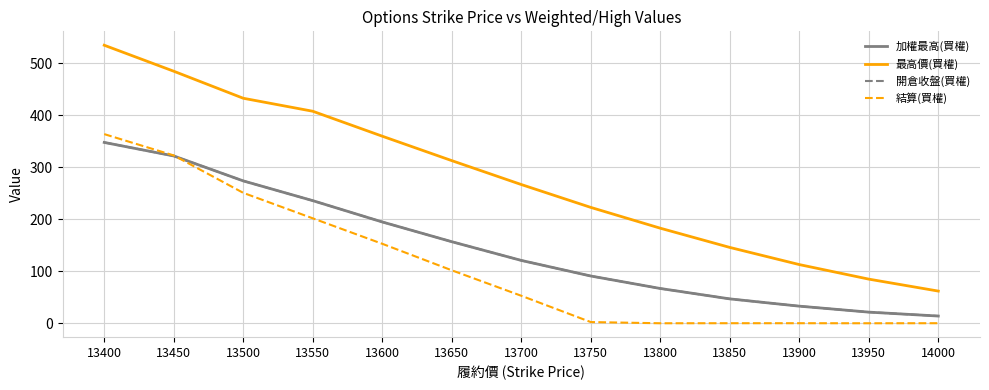

Rank the series by their maximum value, from lowest to highest.

加權最高(買權), 開倉收盤(買權), 結算(買權), 最高價(買權)